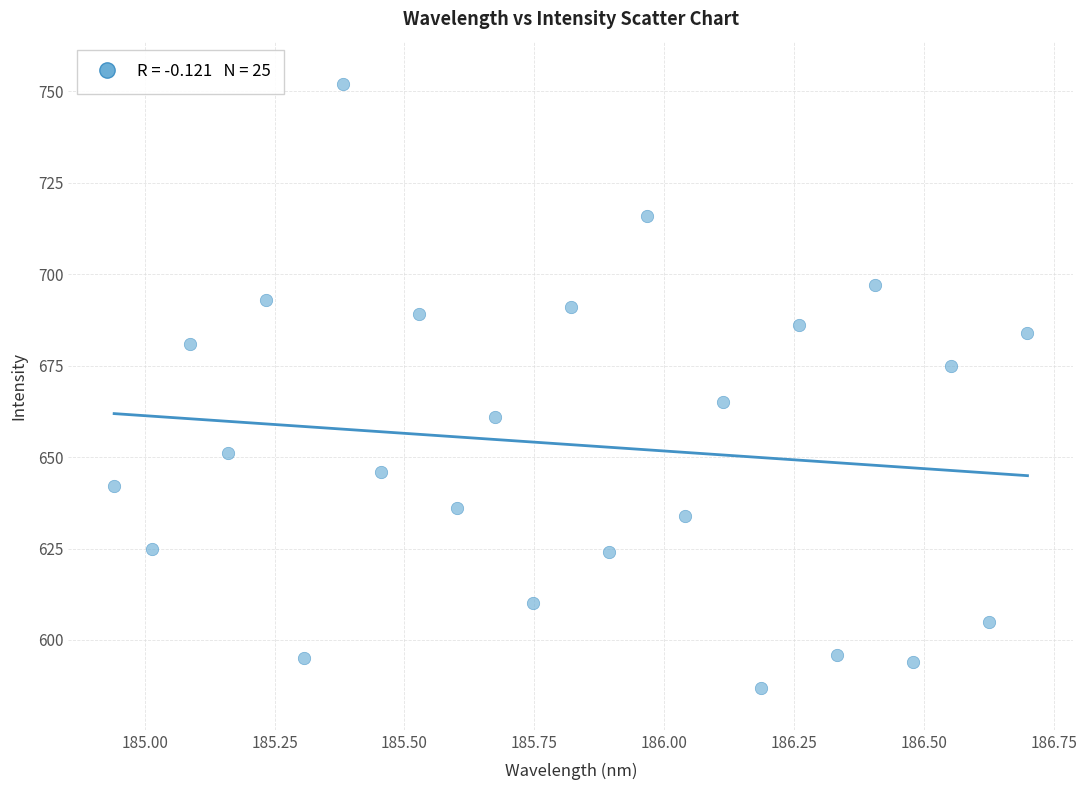

What Y value in the scatter plot is closest to 669?

665